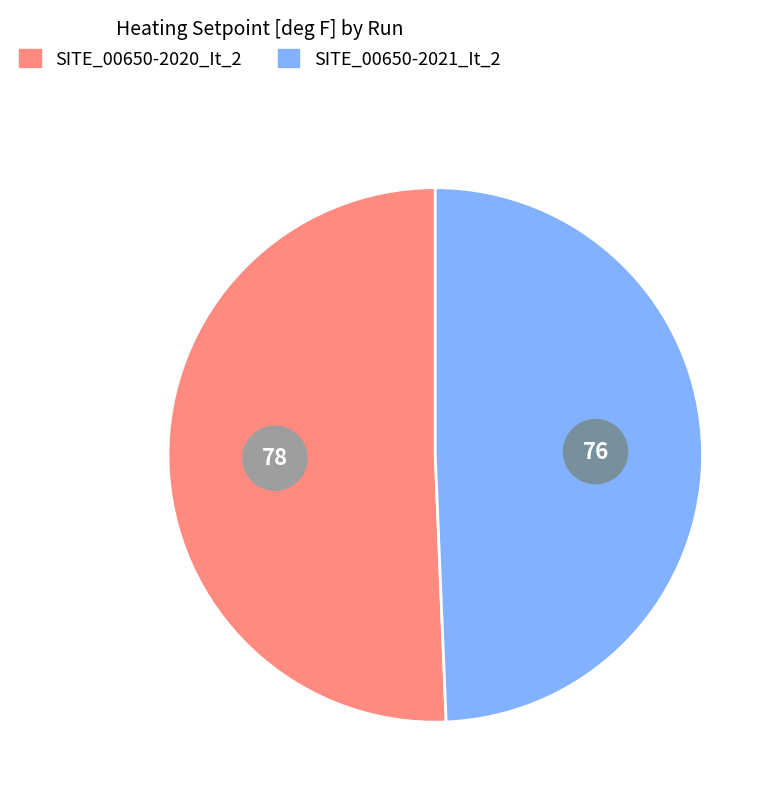

True or false: SITE_00650-2021_It_2 accounts for 49% of the total.

True